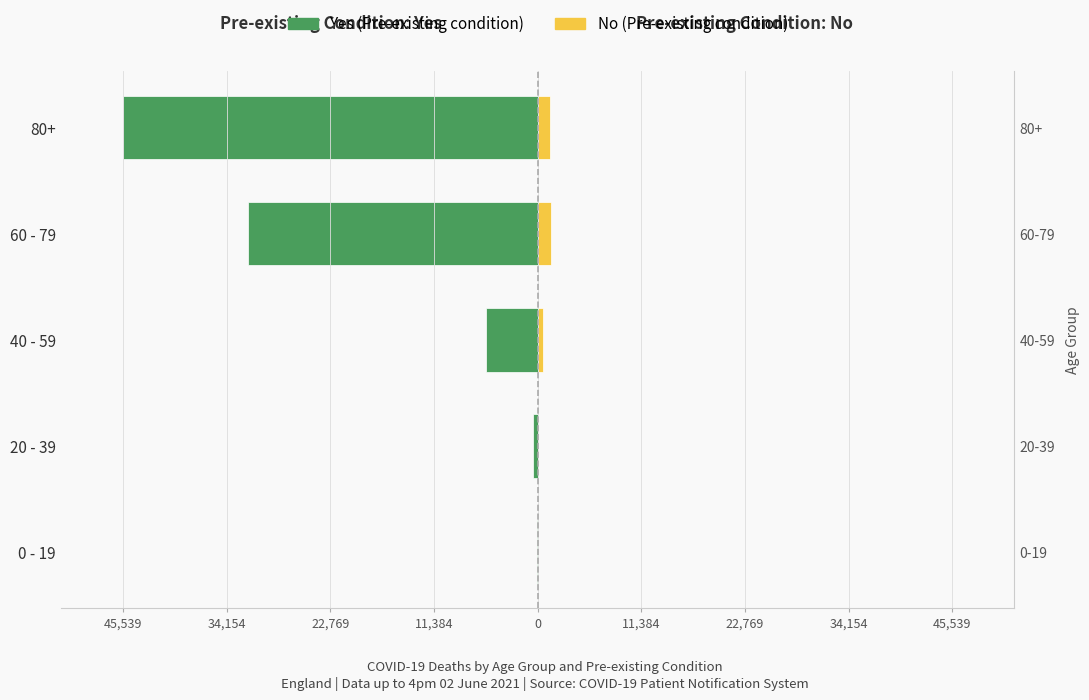

What is the sum of all Yes (Pre-existing condition) values?

-83624